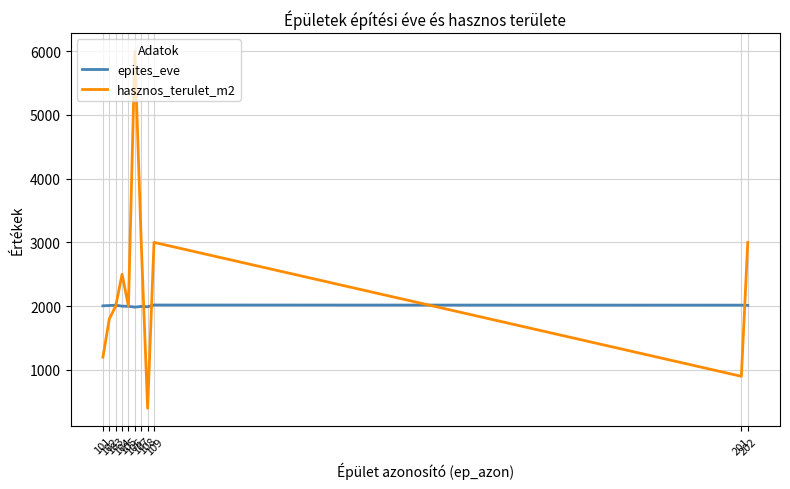

Which series changed the most between 105 and 202?

hasznos_terulet_m2